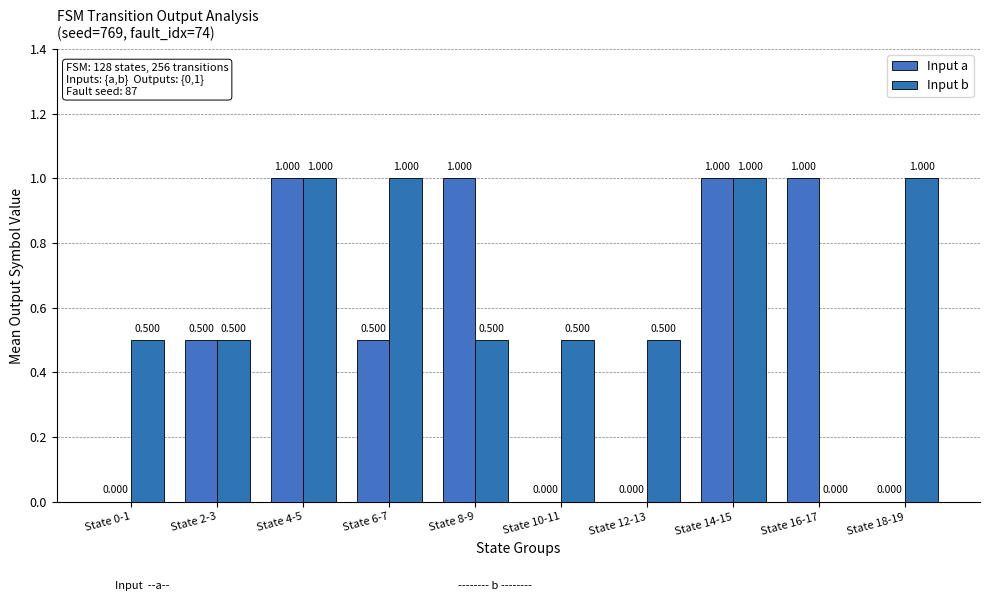

Reading left to right, extract all data points from this chart.

Input a: 0.0	0.5	1.0	0.5	1.0	0.0	0.0	1.0	1.0	0.0
Input b: 0.5	0.5	1.0	1.0	0.5	0.5	0.5	1.0	0.0	1.0